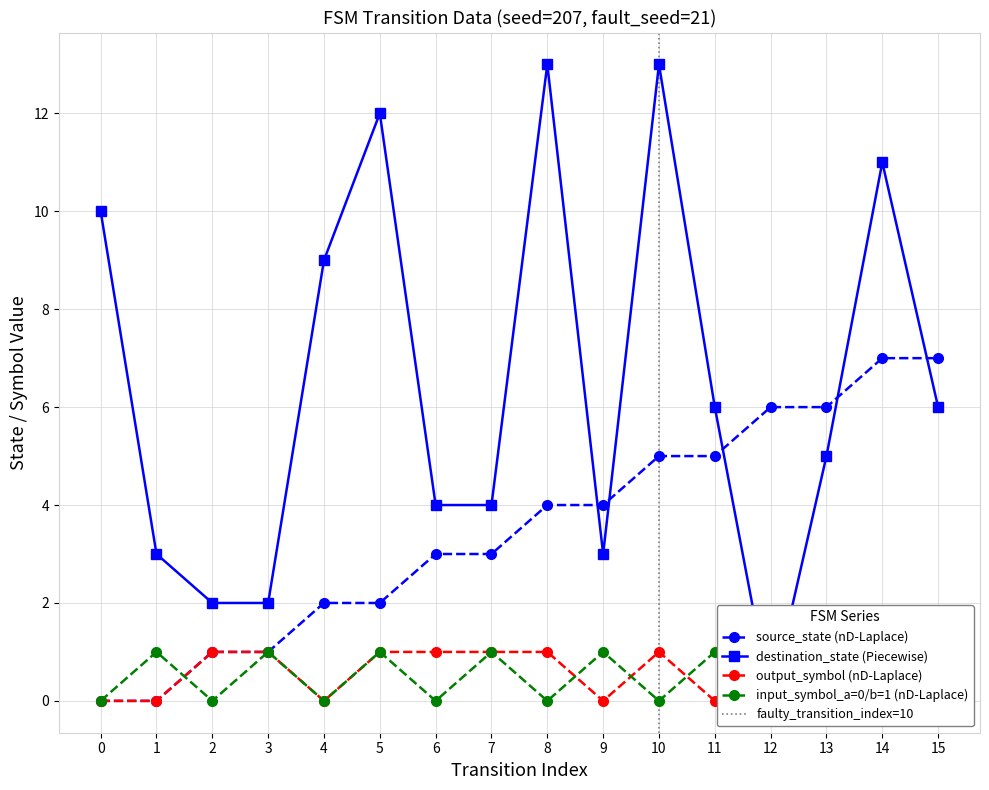

At which category does destination_state reach its first local valley?

9